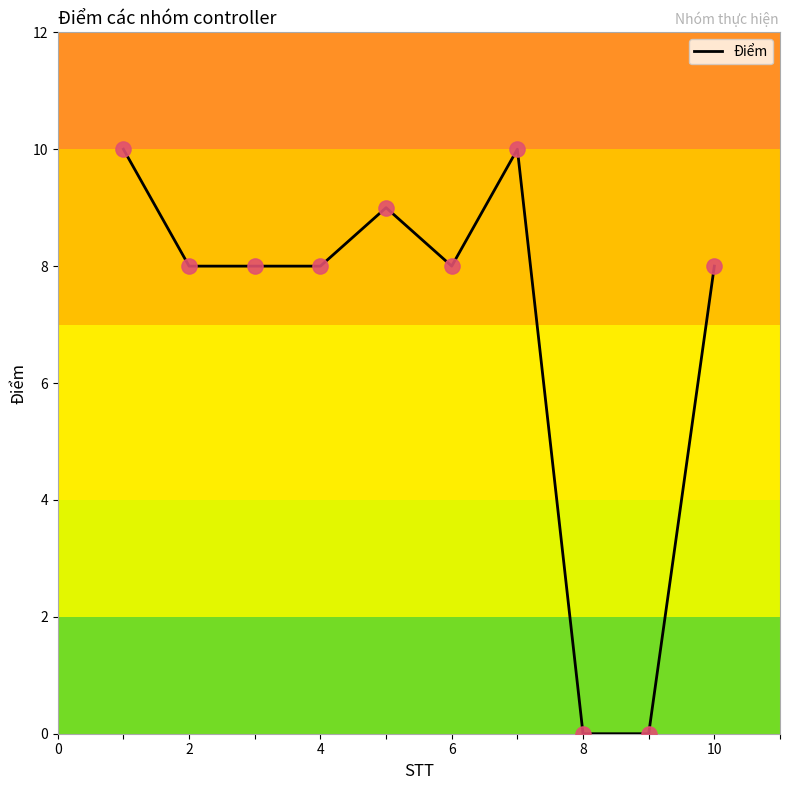

What is the maximum value shown in the chart?

10